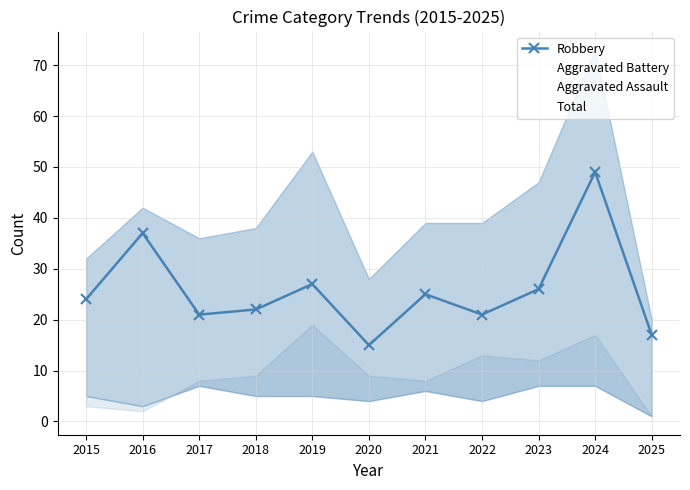

In Aggravated Battery, how many points are higher than both neighbors (excluding endpoints)?

3